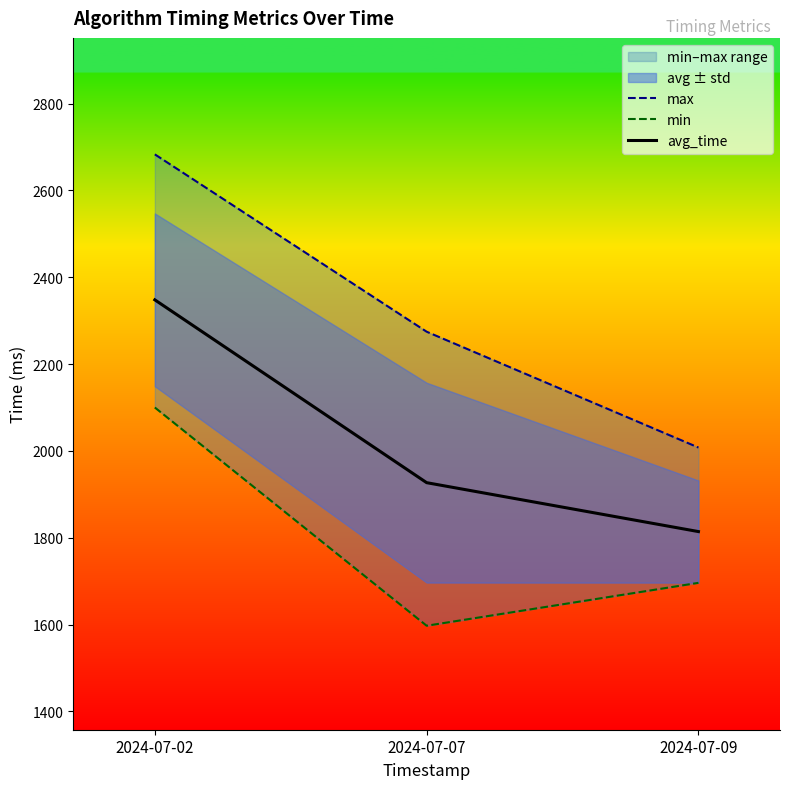

Which series changed the most between 2024-07-02 and 2024-07-07?

min